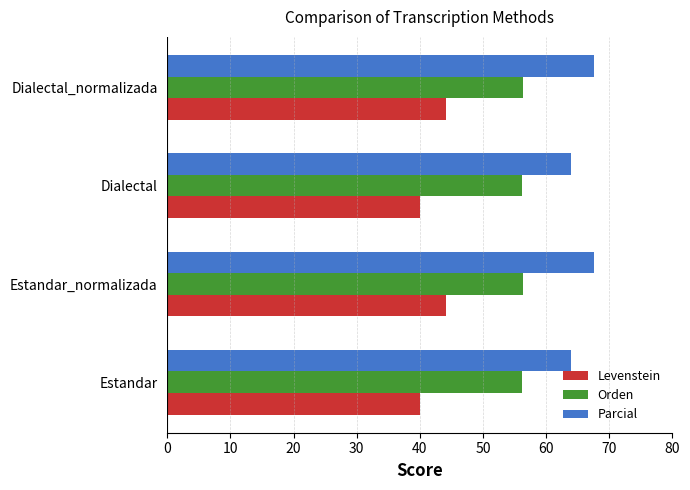

What is the minimum value shown in the chart?

40.0